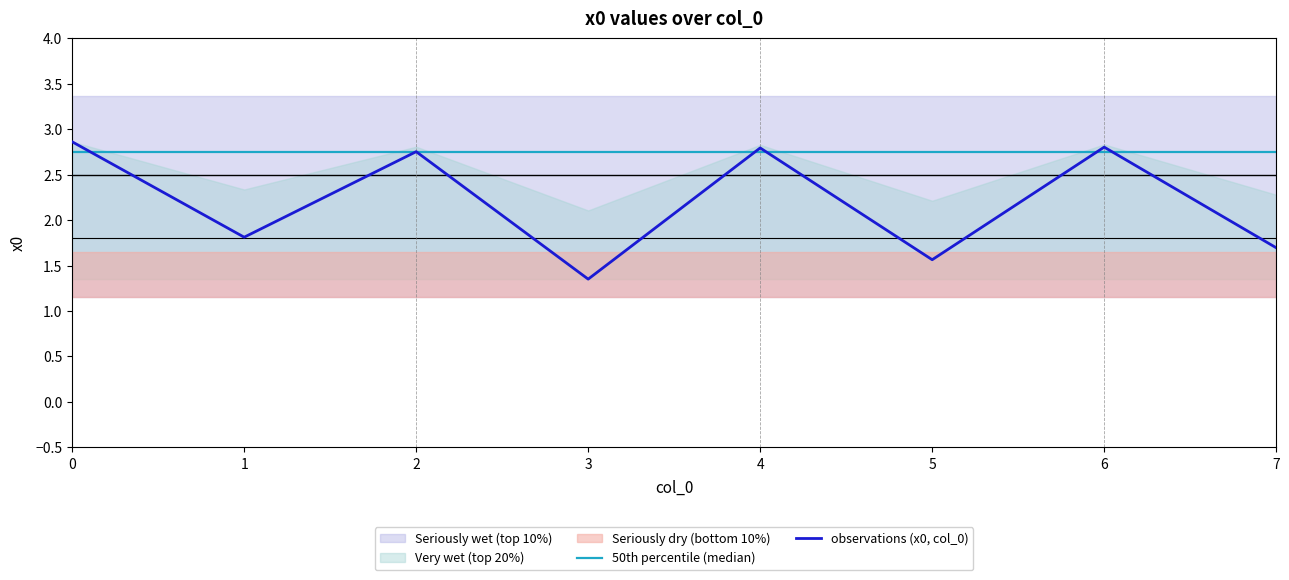

What is the approximate value at 4?

2.8